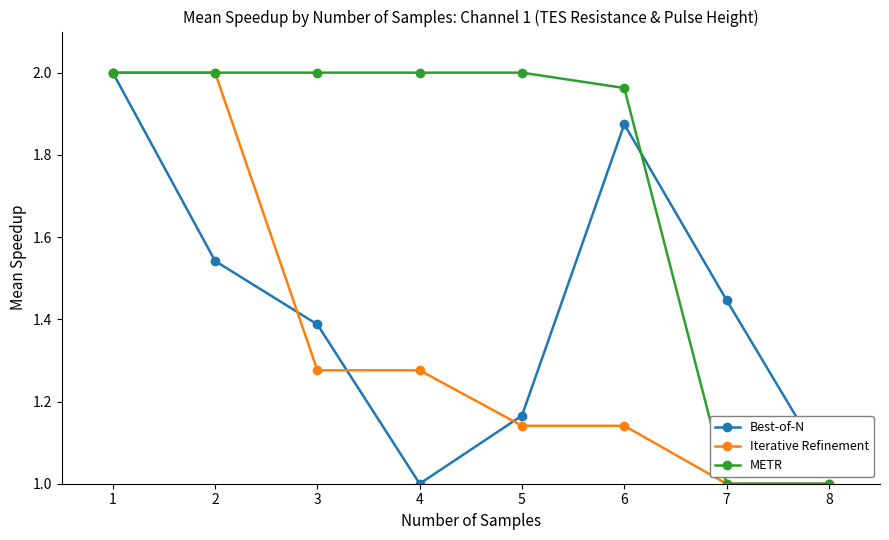

Rank the series by their average value, from lowest to highest.

Iterative Refinement, Best-of-N, METR